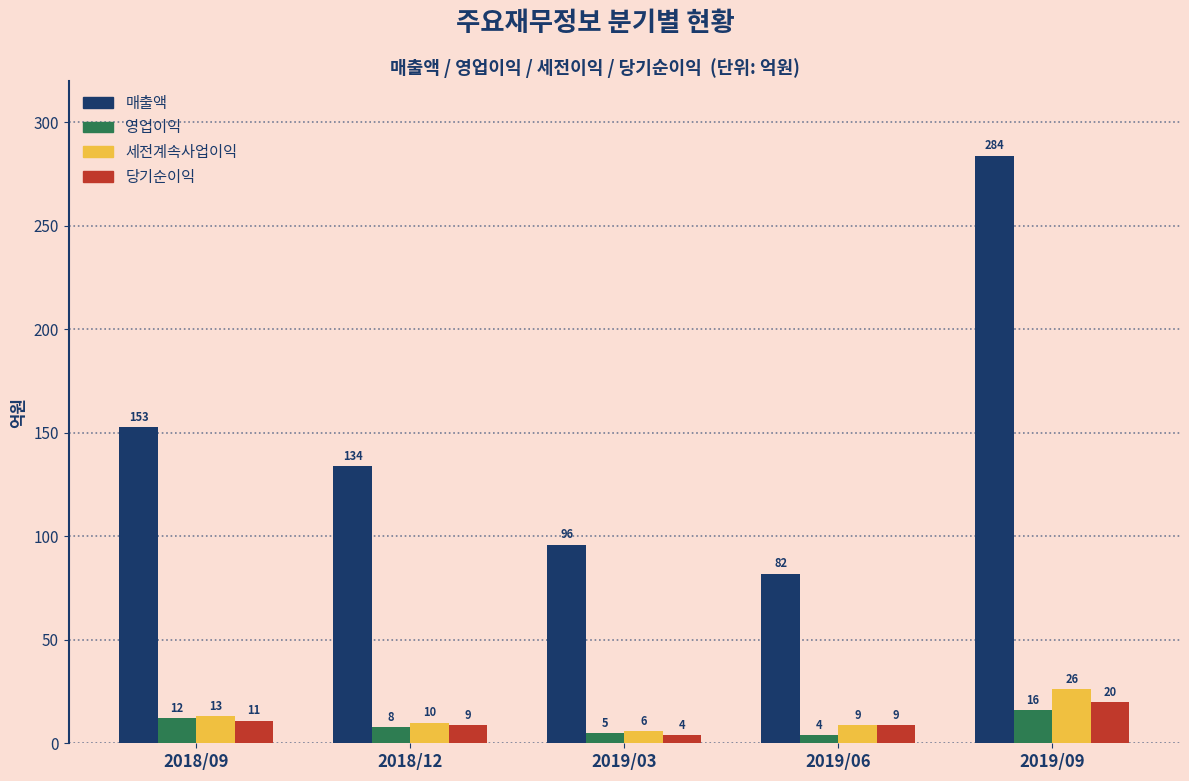

Which series changed the most between 2018/09 and 2019/03?

매출액